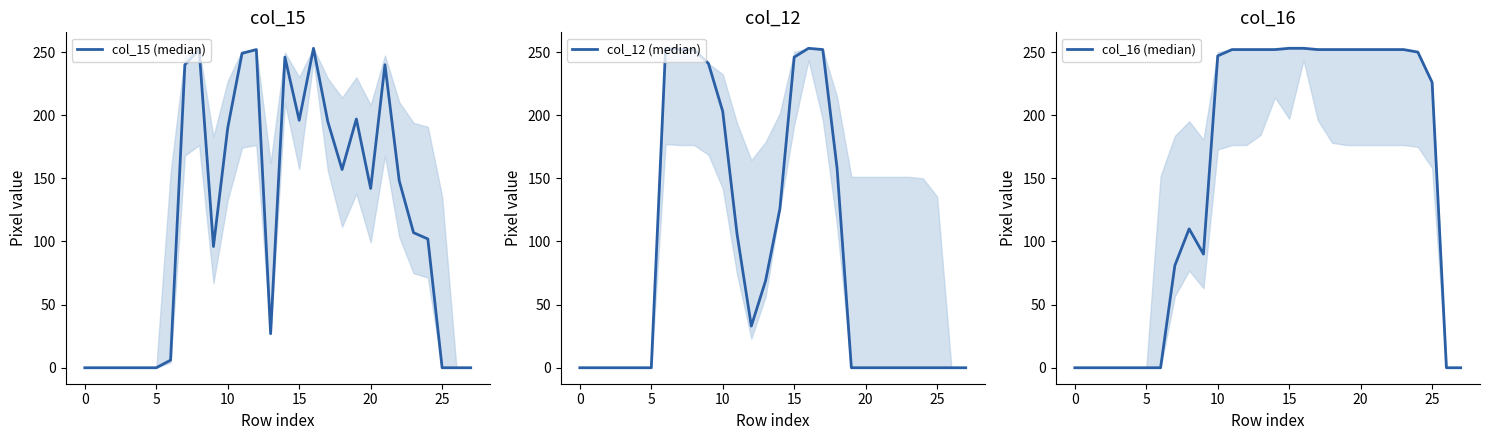

True or false: col_12 (median) has more than 0 interior local peaks.

True